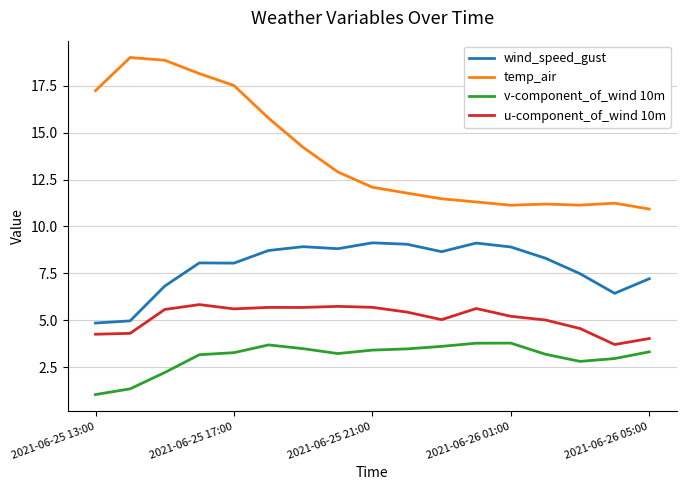

What is the difference between the maximum and minimum values in the temp_air series?

8.1